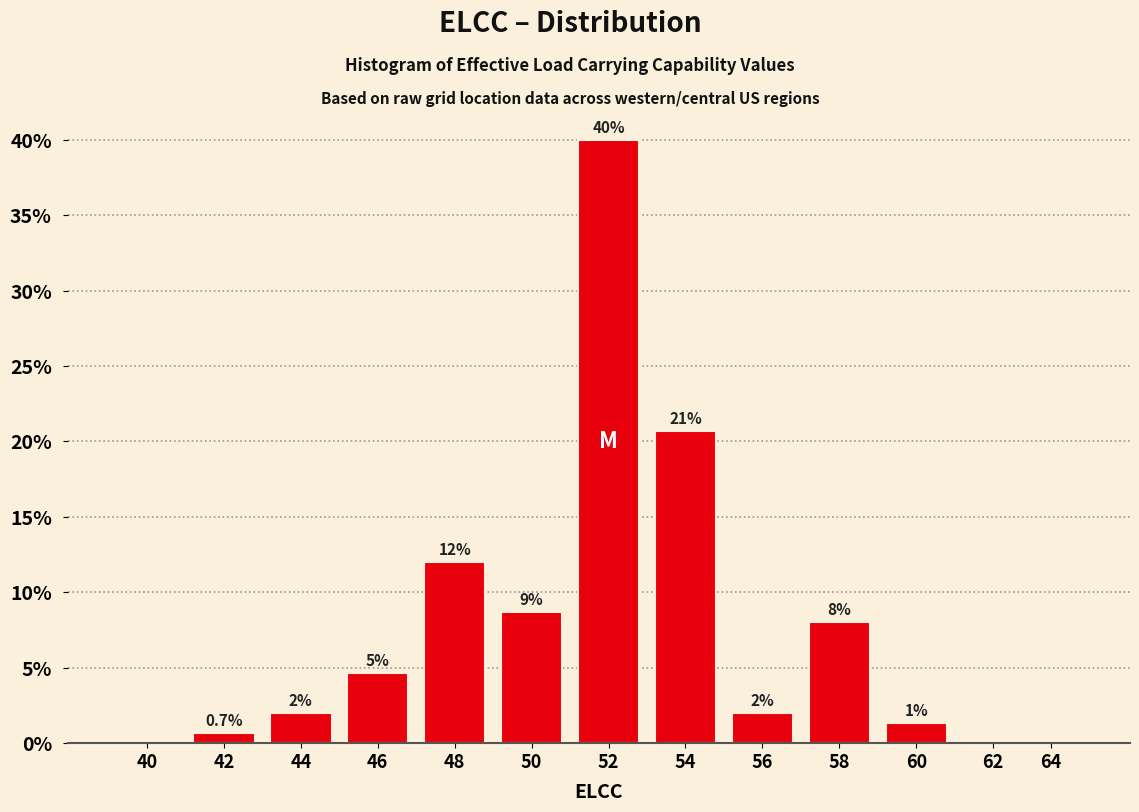

What value does the data have at 48?

12.0